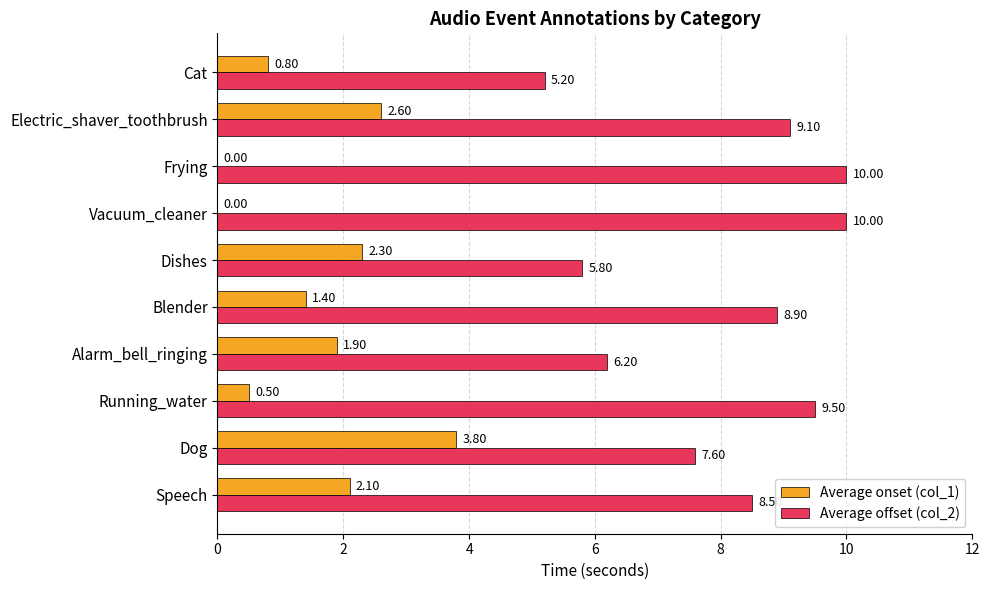

Between Dog and Dishes, which series saw the biggest shift?

Average offset (col_2)